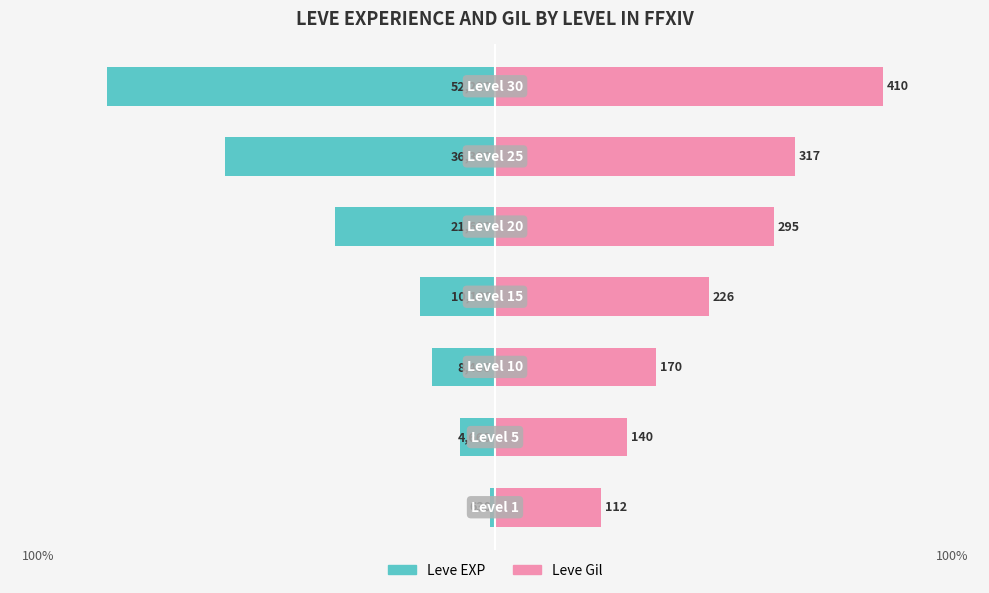

Which series has the largest range (max minus min)?

Leve EXP